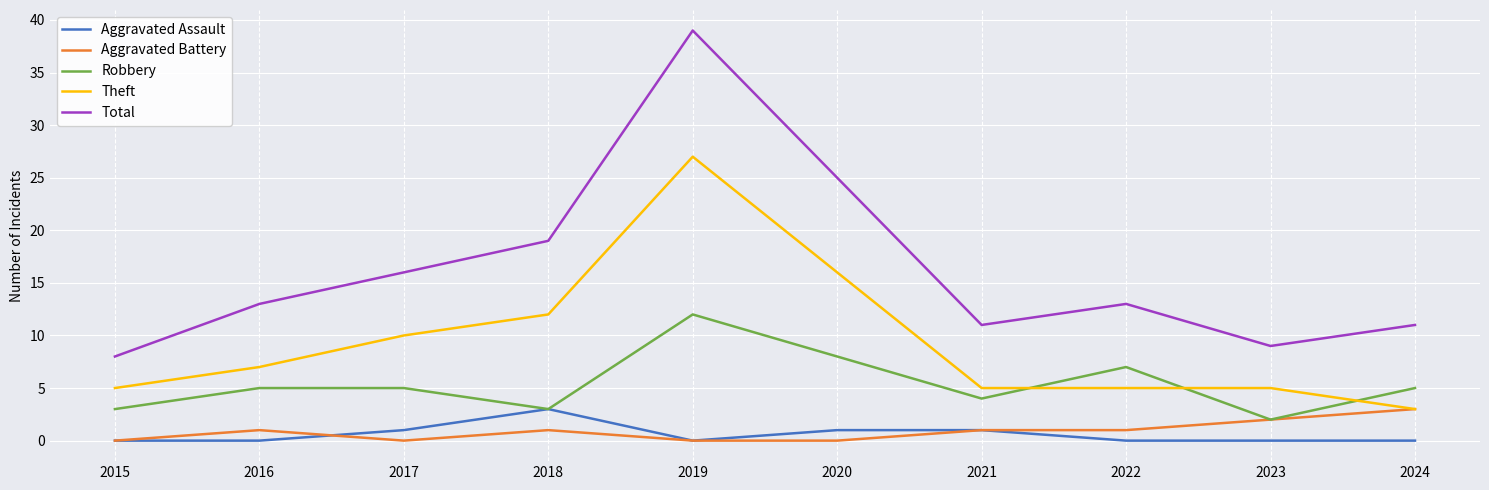

True or false: Total and Theft cross at least once.

False